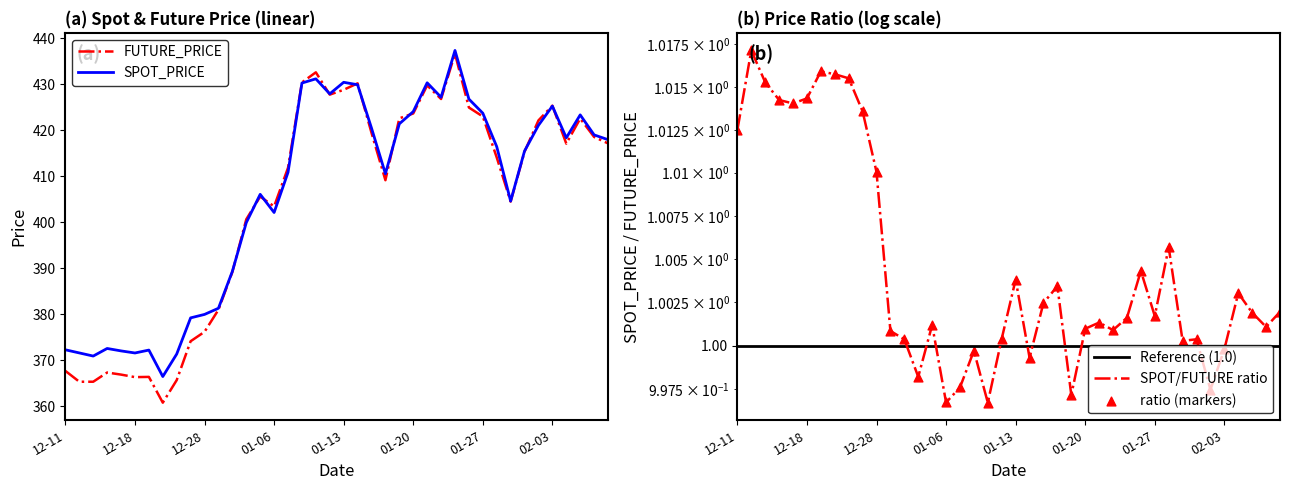

What is the lowest value of the FUTURE_PRICE series?

360.8